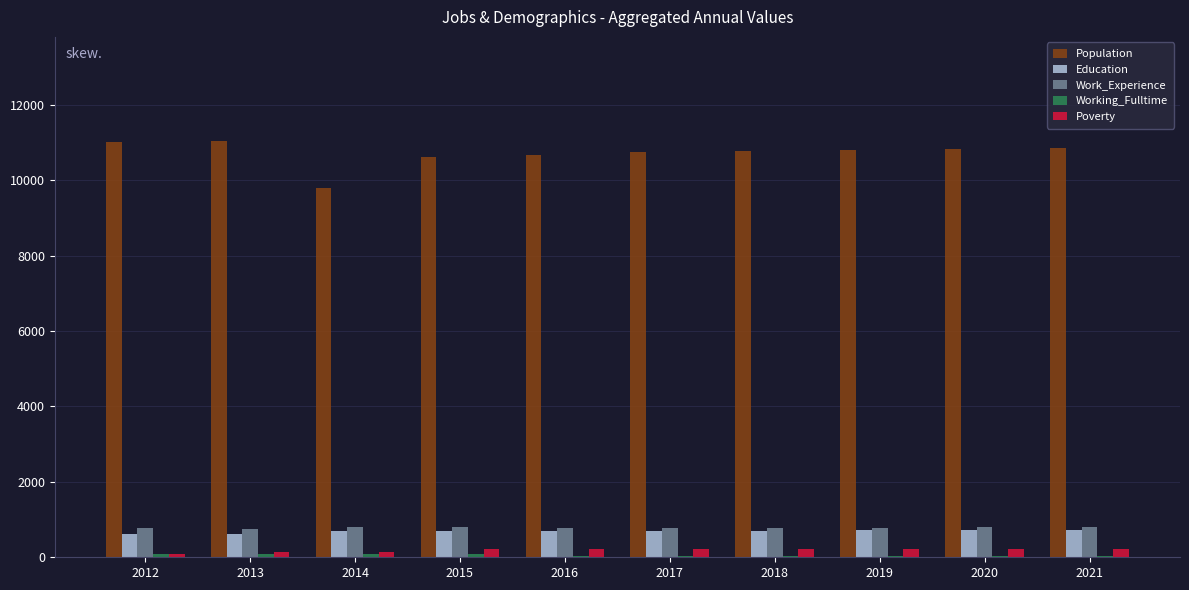

What is the sum of all Population values?

107102